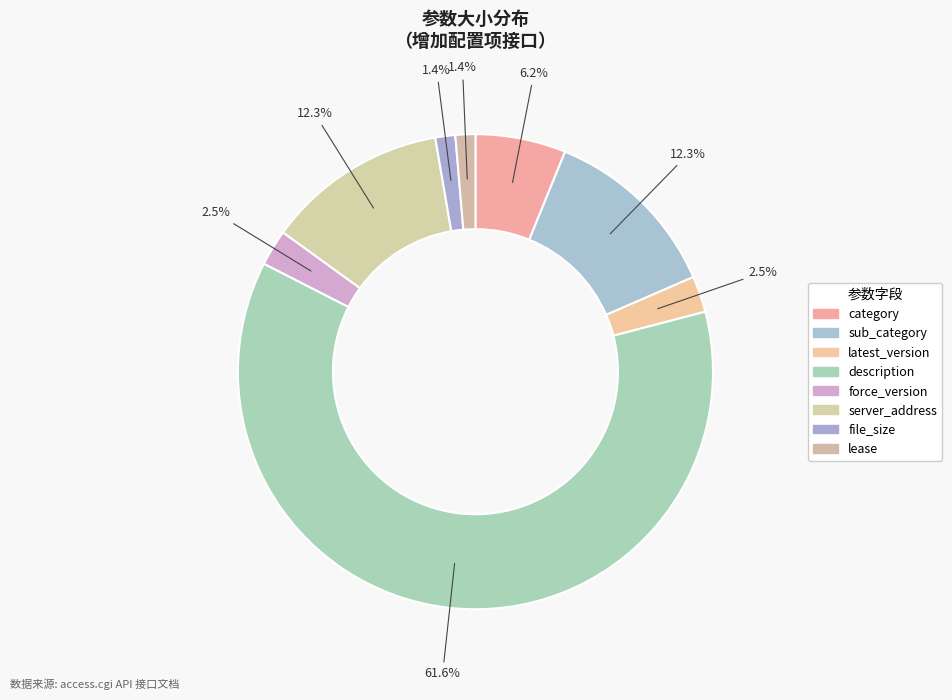

What percentage is the file_size slice, to the nearest percent?

1%